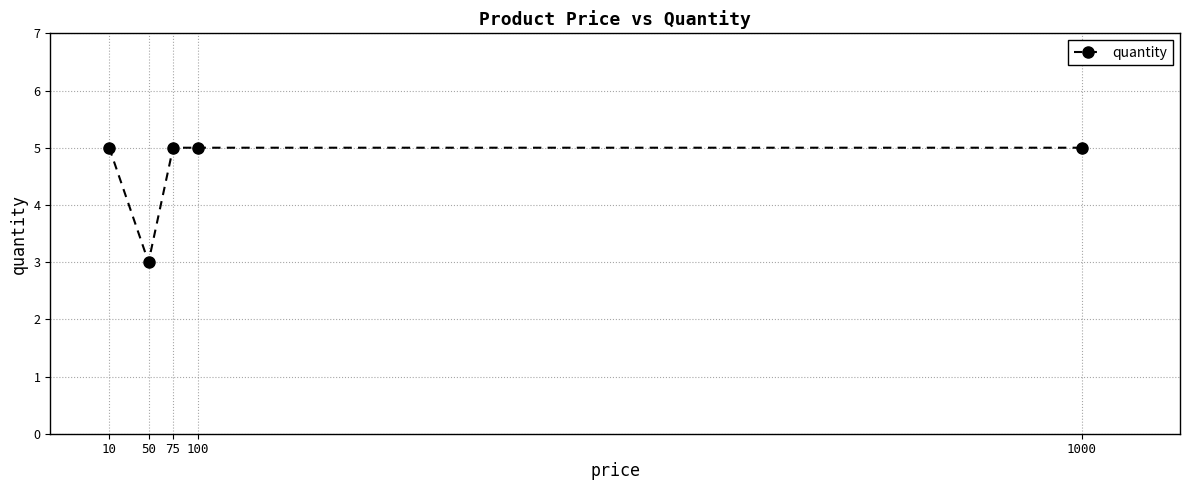

What is the minimum value shown in the chart?

3